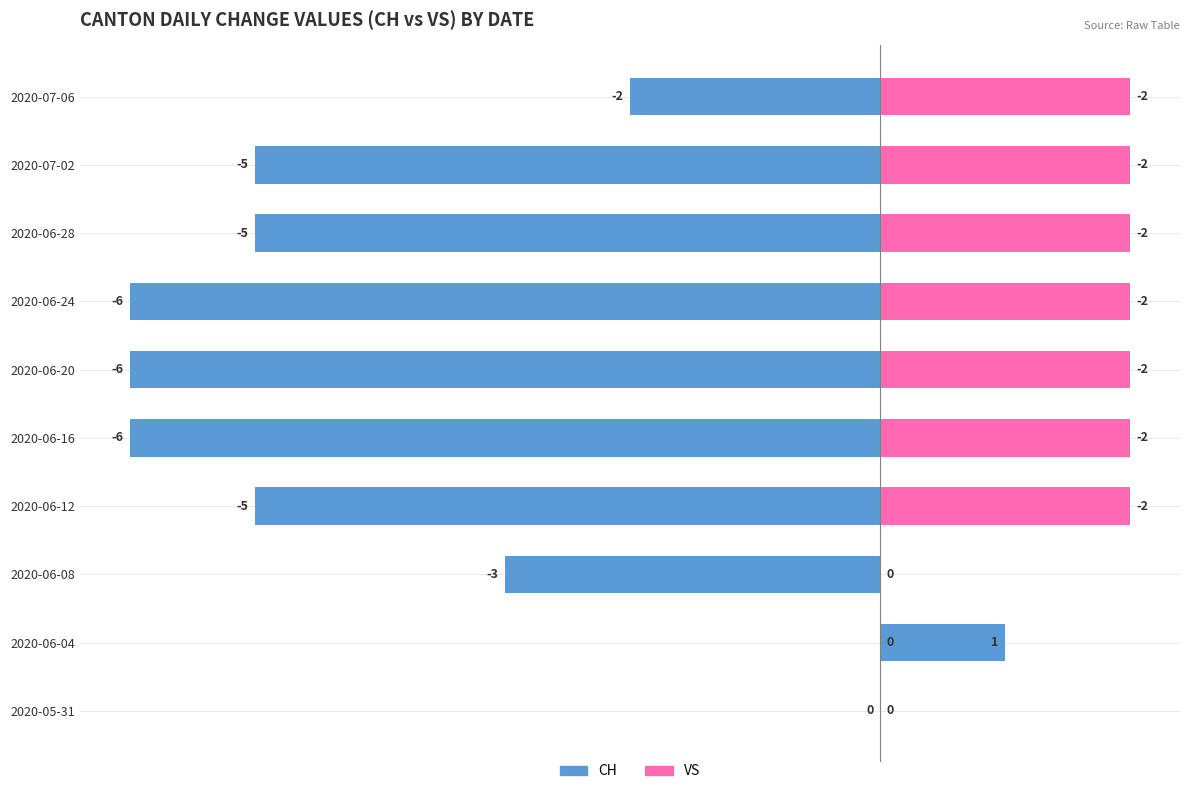

What is the difference between the maximum and minimum values in the CH (left) series?

7